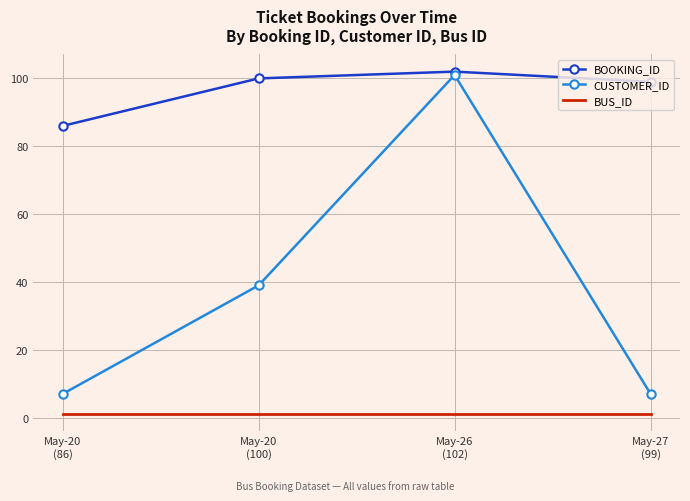

True or false: CUSTOMER_ID and BUS_ID intersect in this chart.

False